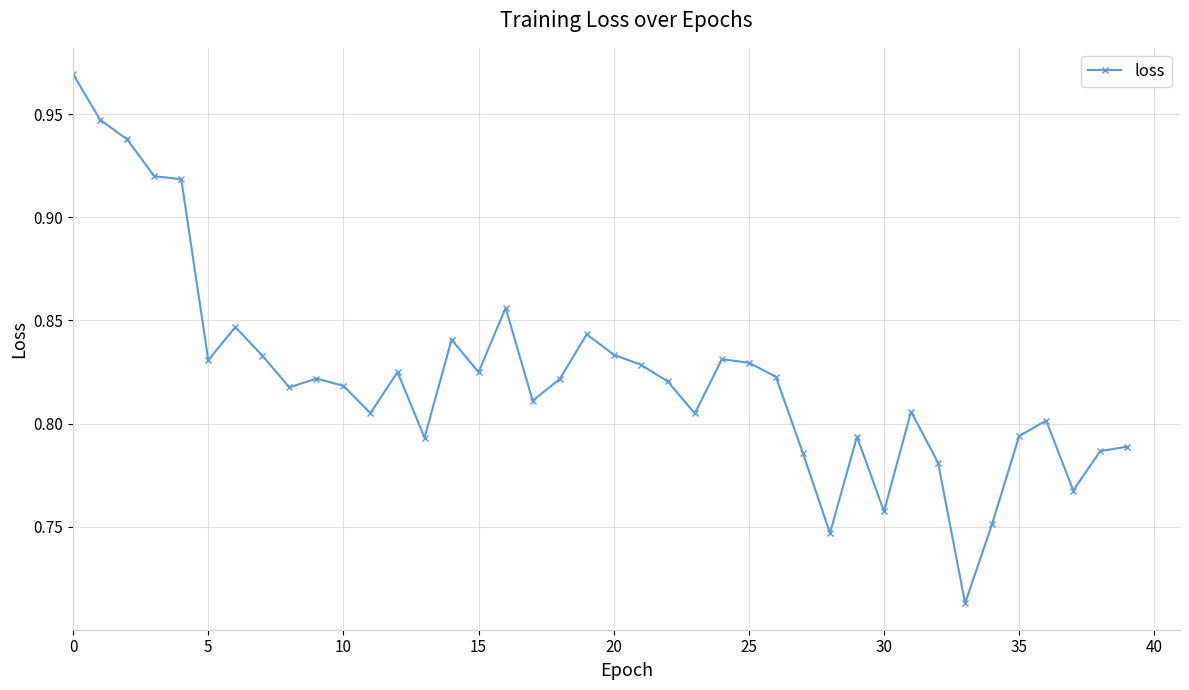

True or false: there are more than 0 points higher than both neighbors.

True